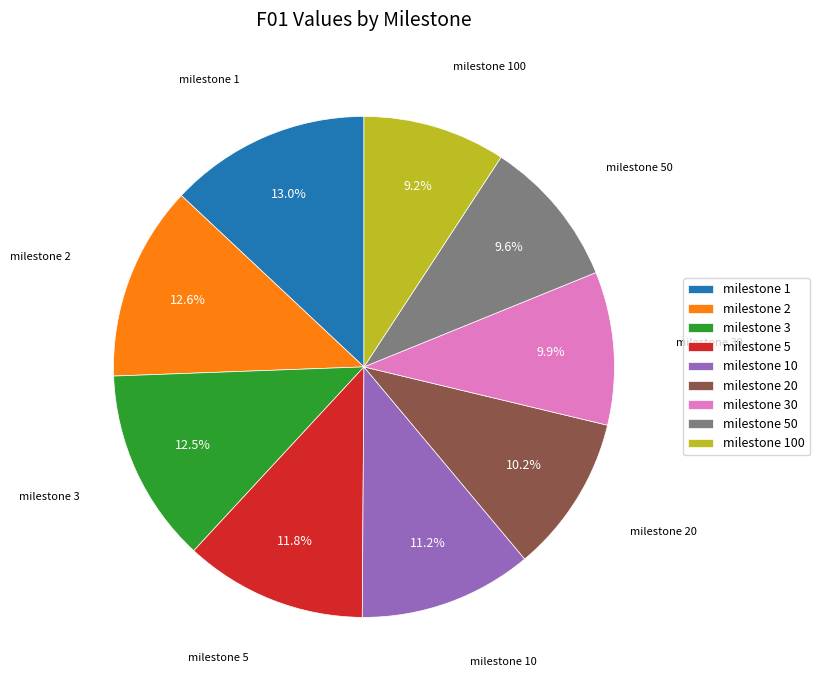

What is the ratio of the value at milestone 10 to the value at milestone 50?

1.2